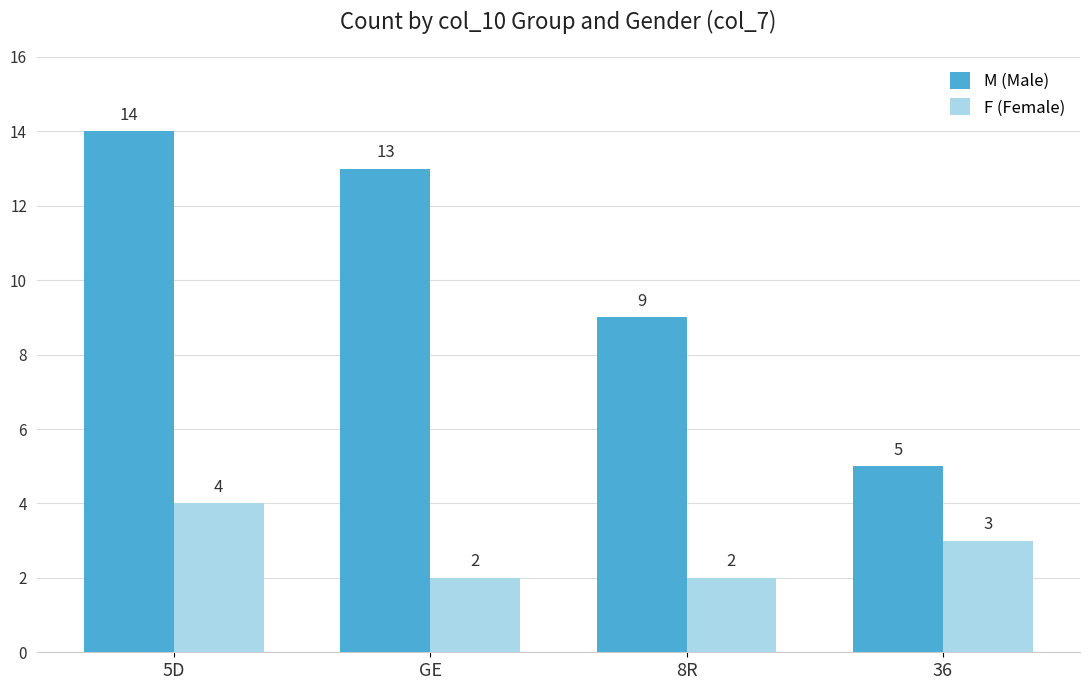

What is the smallest value displayed?

2